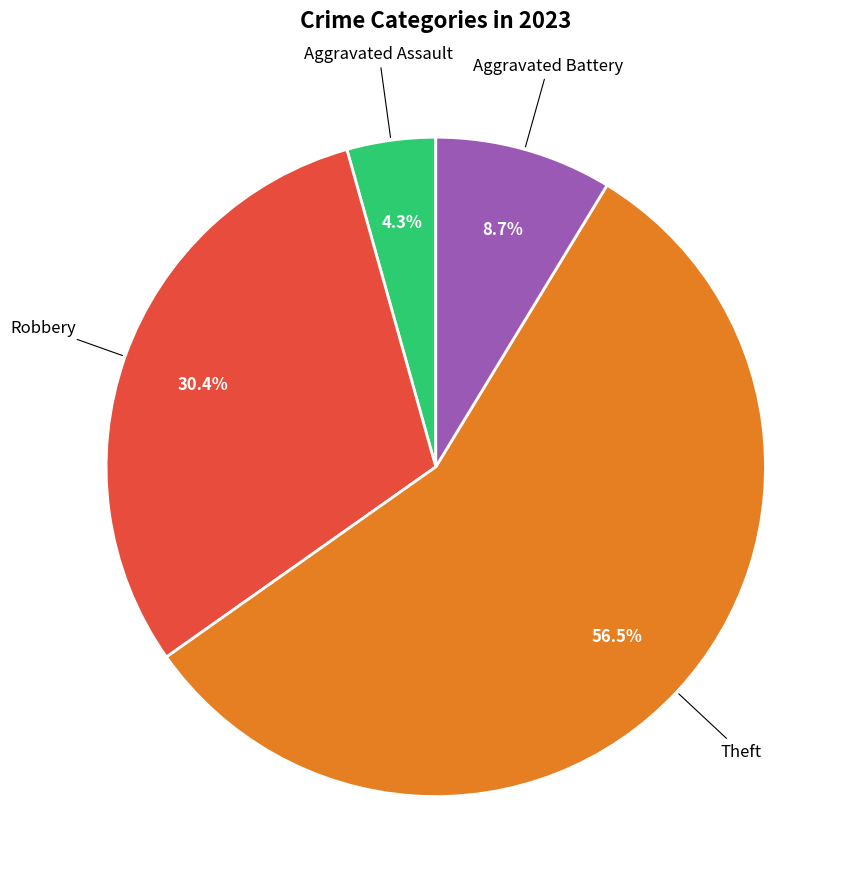

Is there a majority slice in this chart?

Yes